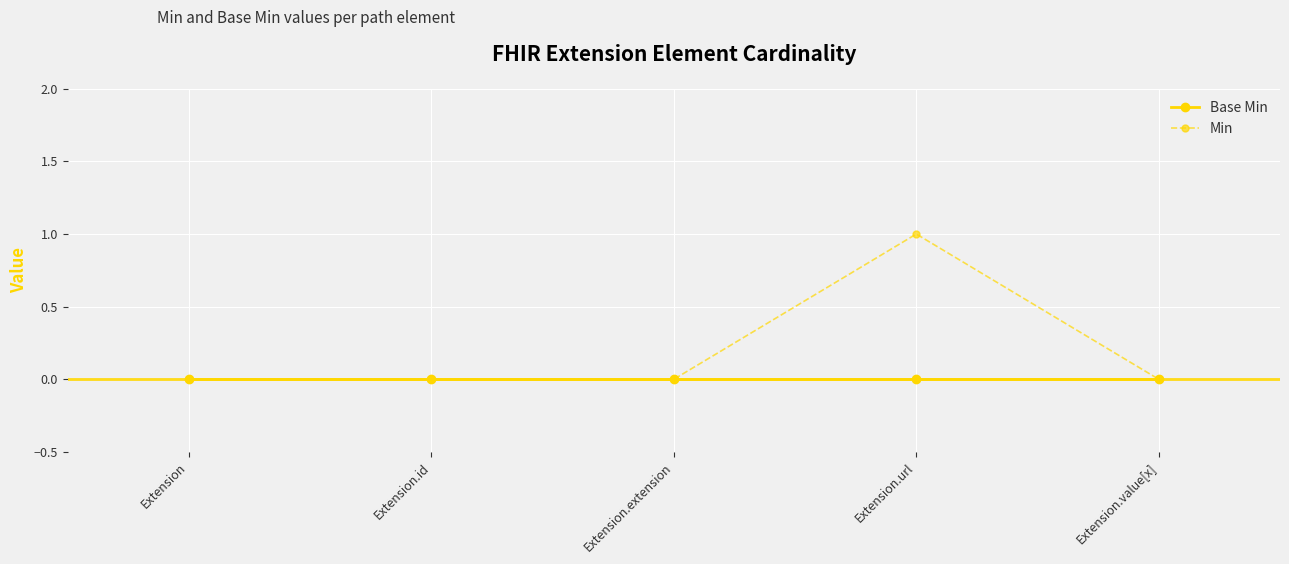

At which category does the chart reach its peak across all series?

Extension.url